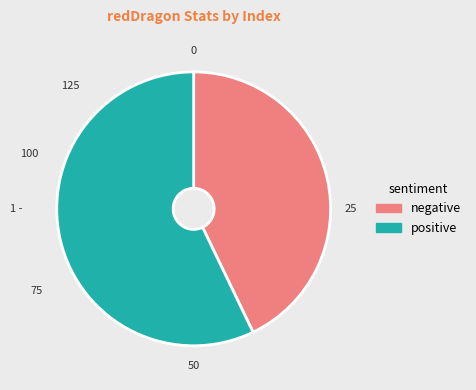

Is negative the majority of the pie?

No